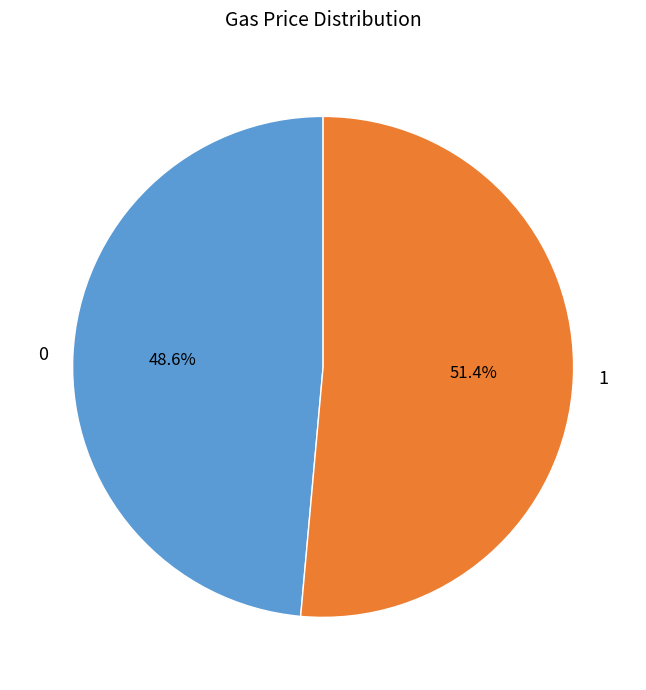

Count the number of slices in the pie.

2